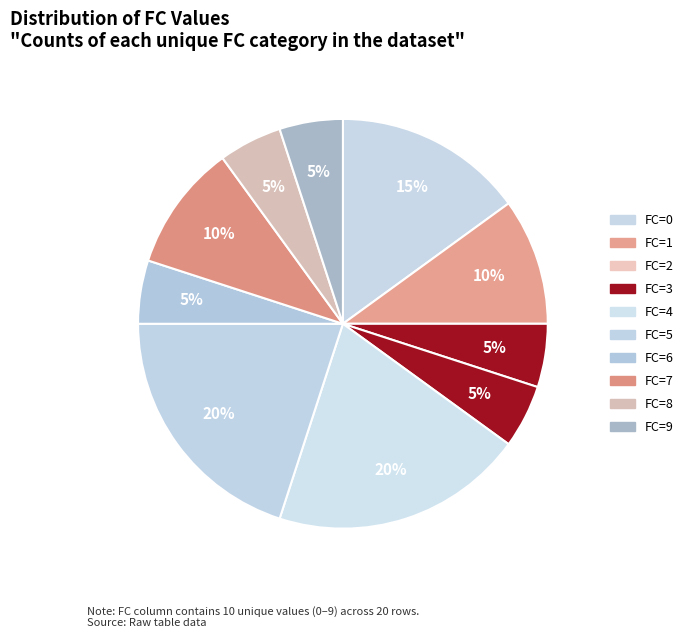

Rank the categories by value from lowest to highest.

FC=2, FC=3, FC=6, FC=8, FC=9, FC=1, FC=7, FC=0, FC=4, FC=5